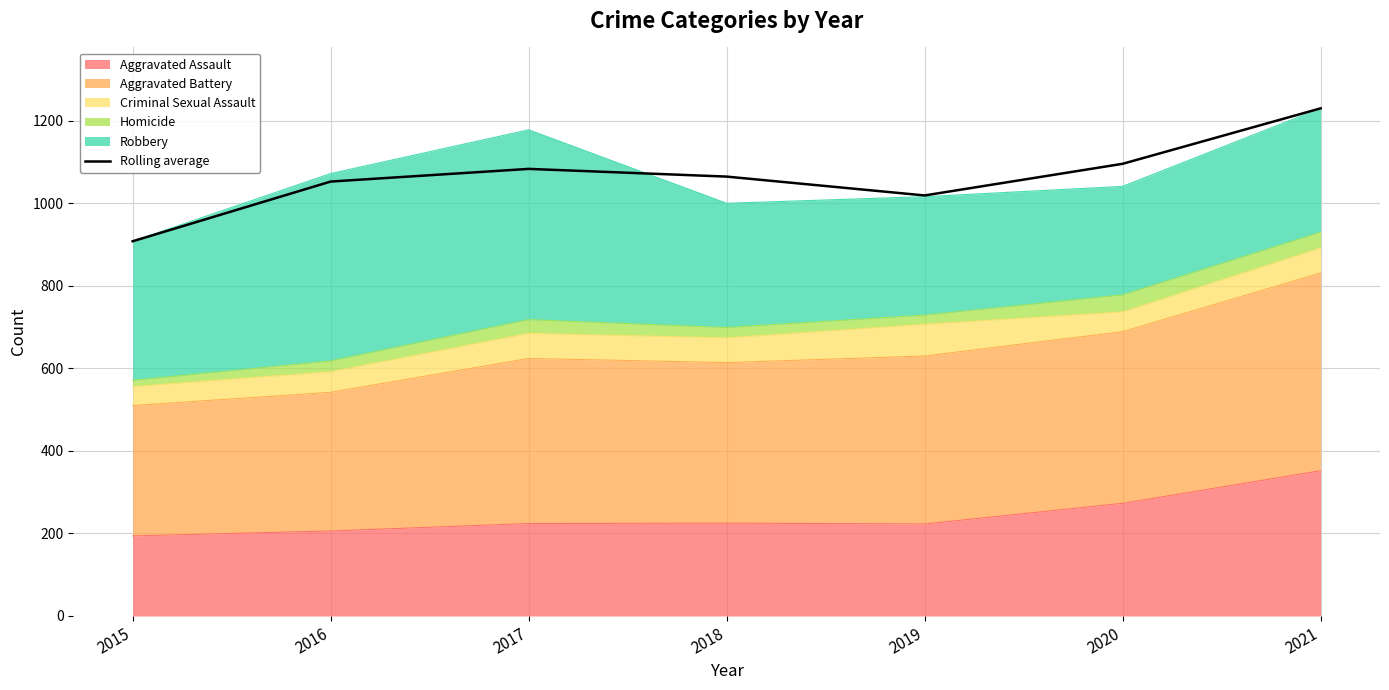

How many values are below 1064?

3